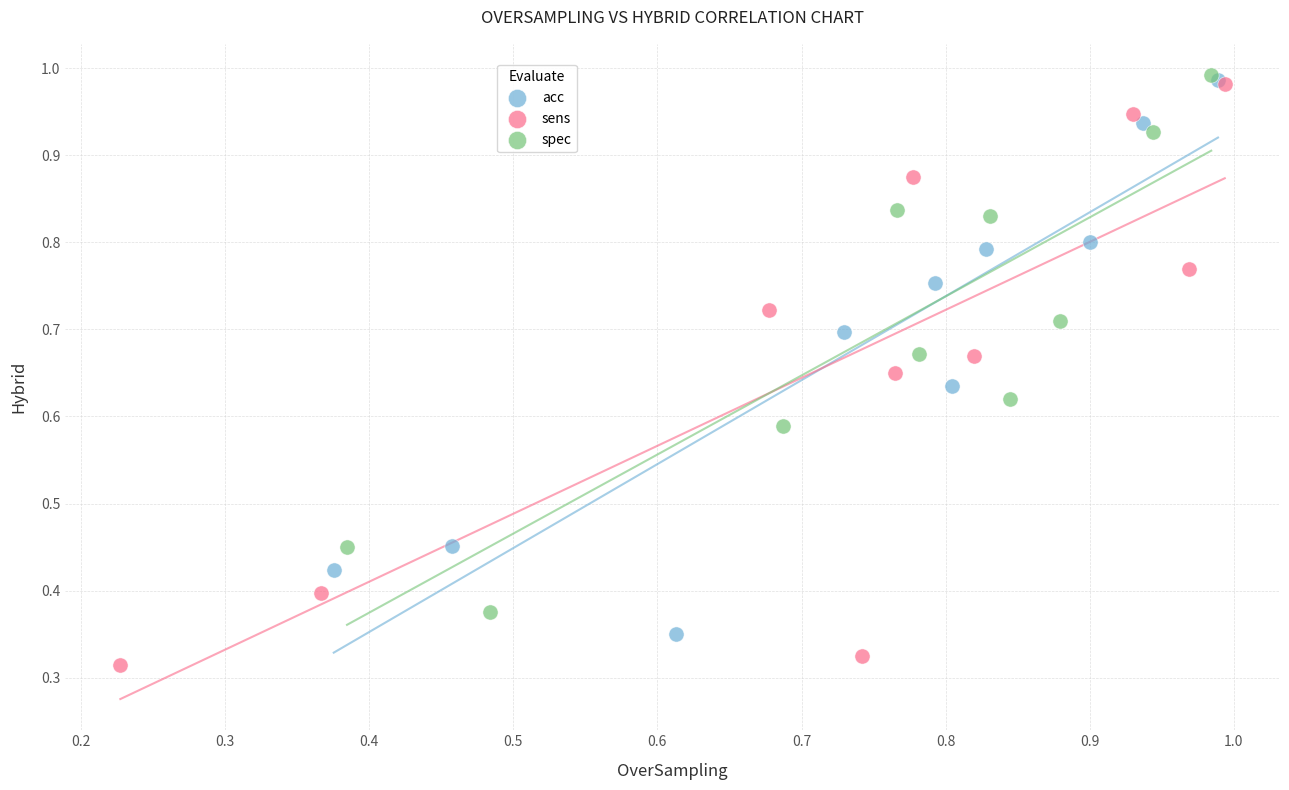

What are all the series names shown in the legend?

acc, sens, spec